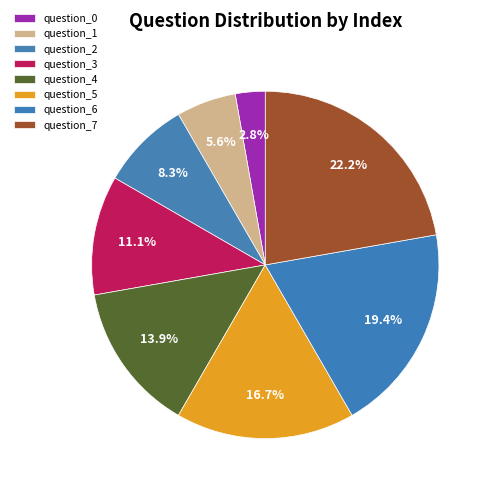

Between question_7 and question_0, which is larger?

question_7